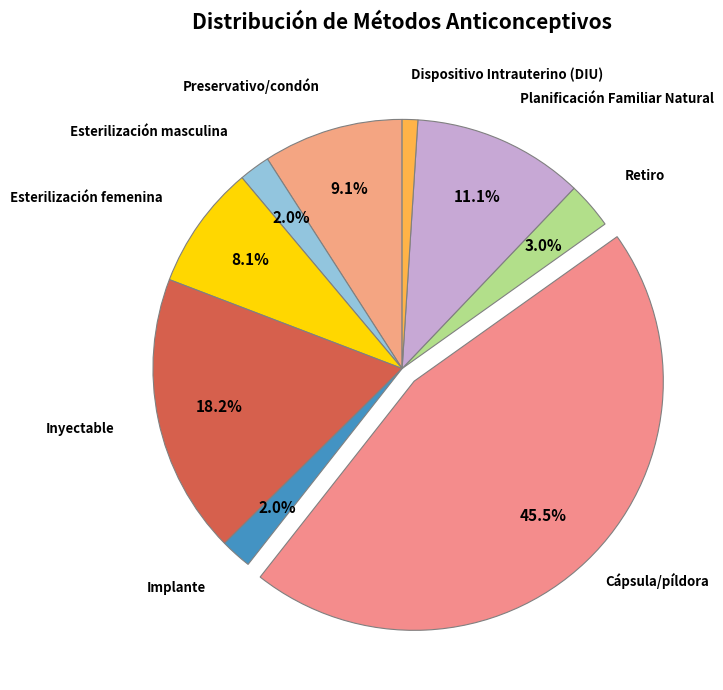

Which slice is the smallest?

Dispositivo Intrauterino (DIU)